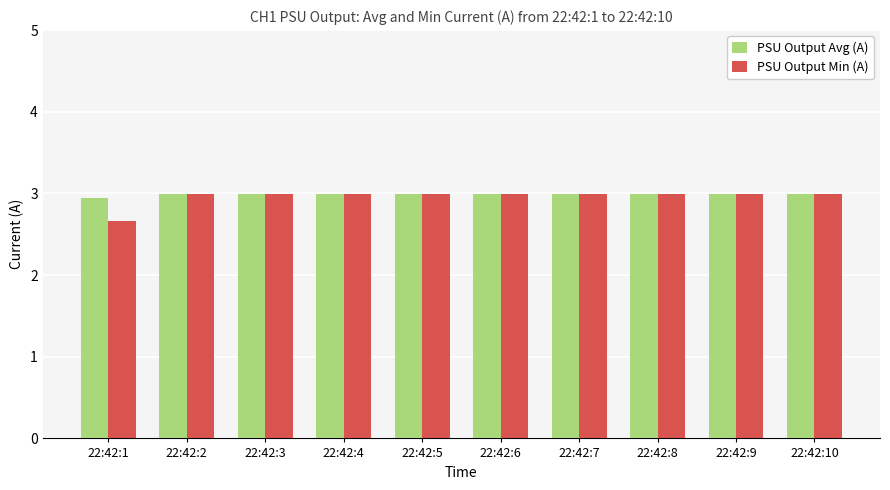

What is the maximum value for PSU Output Min (A)?

3.0